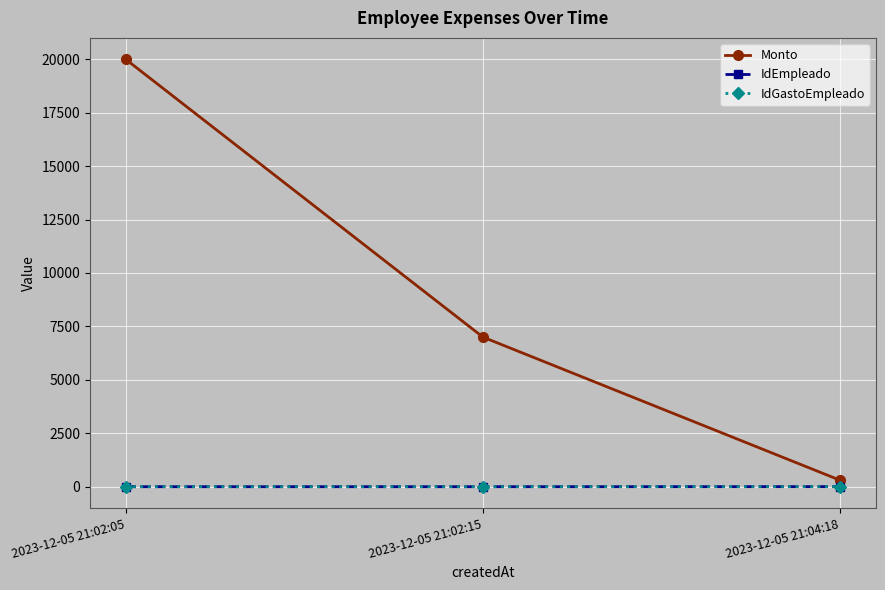

Is the value of Monto at 2023-12-05 21:04:18 greater than the value of IdEmpleado at 2023-12-05 21:02:05?

Yes